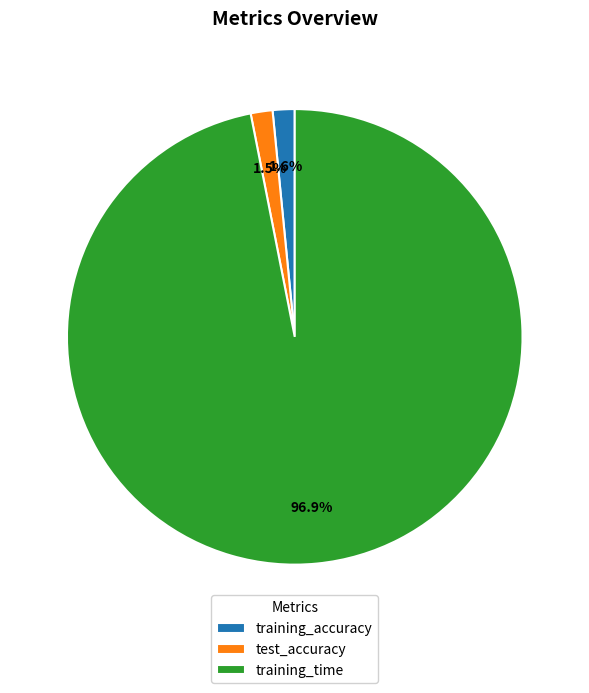

Is there any slice that represents more than half of the pie?

Yes